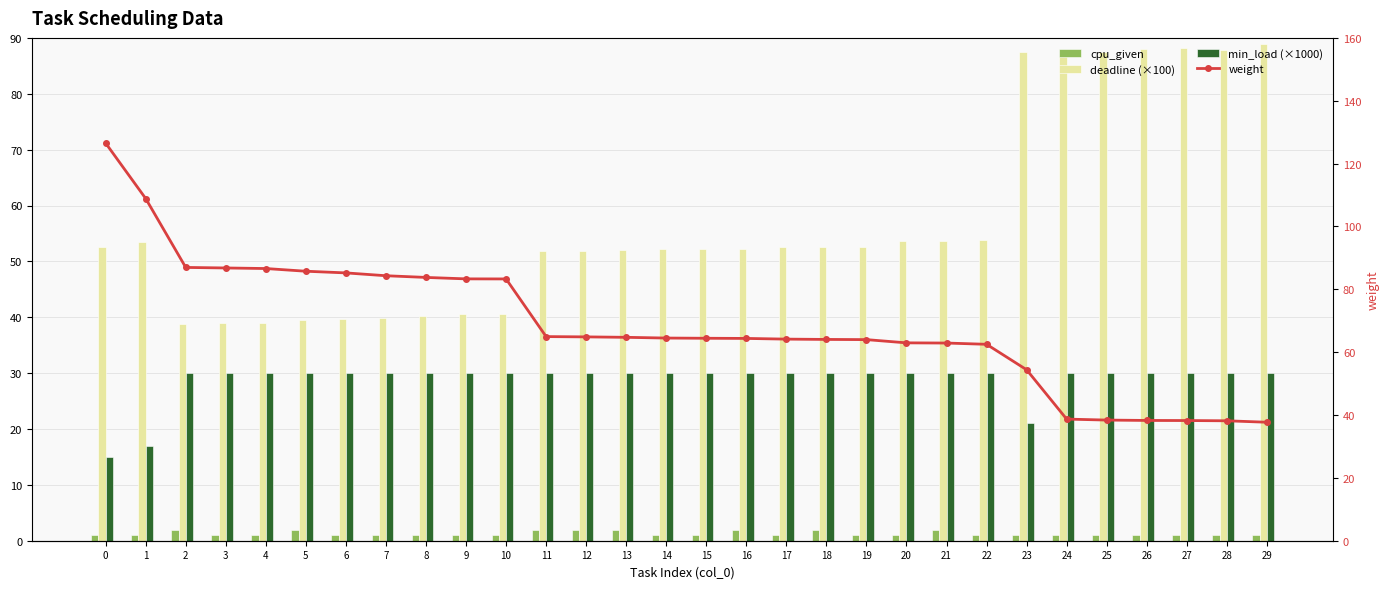

What value does the min_load (×1000) series have at 29?

30.0